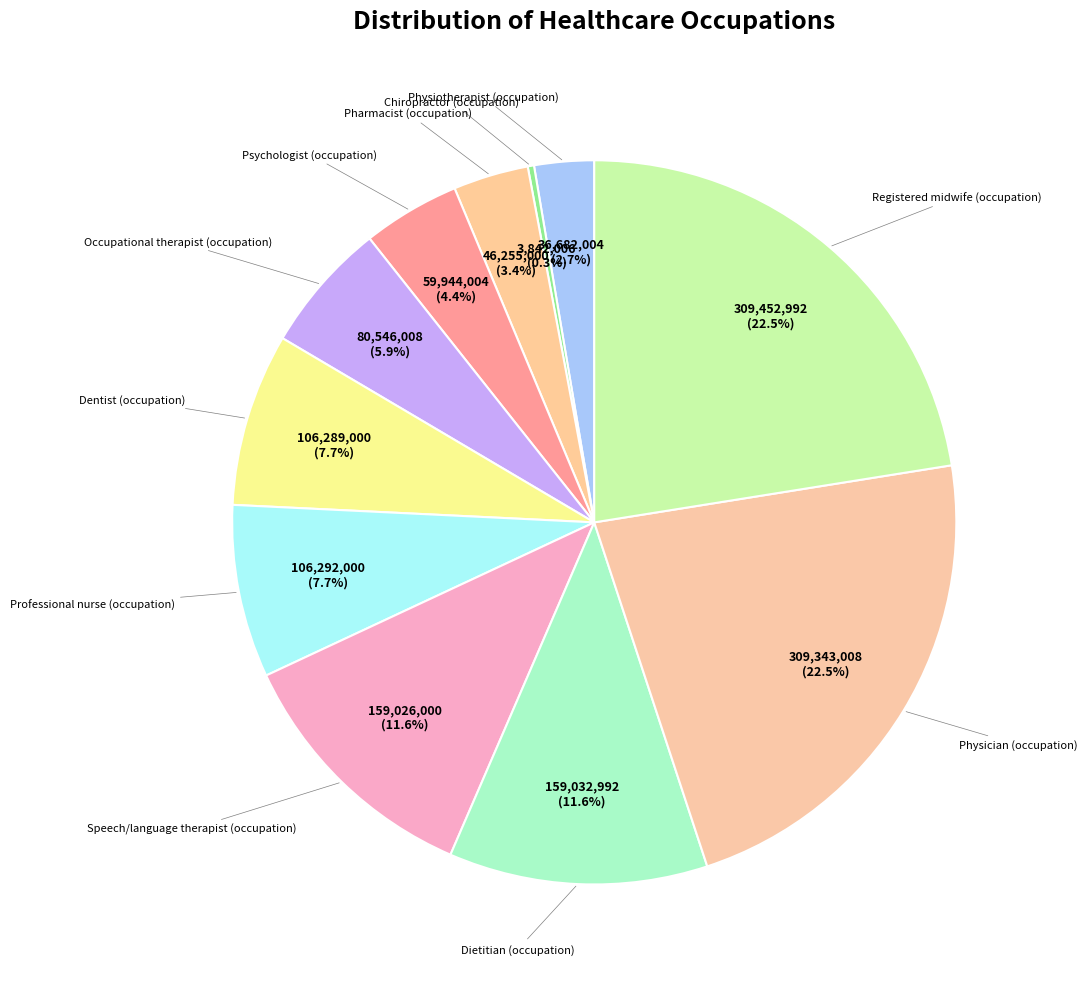

Count the number of slices in the pie.

11